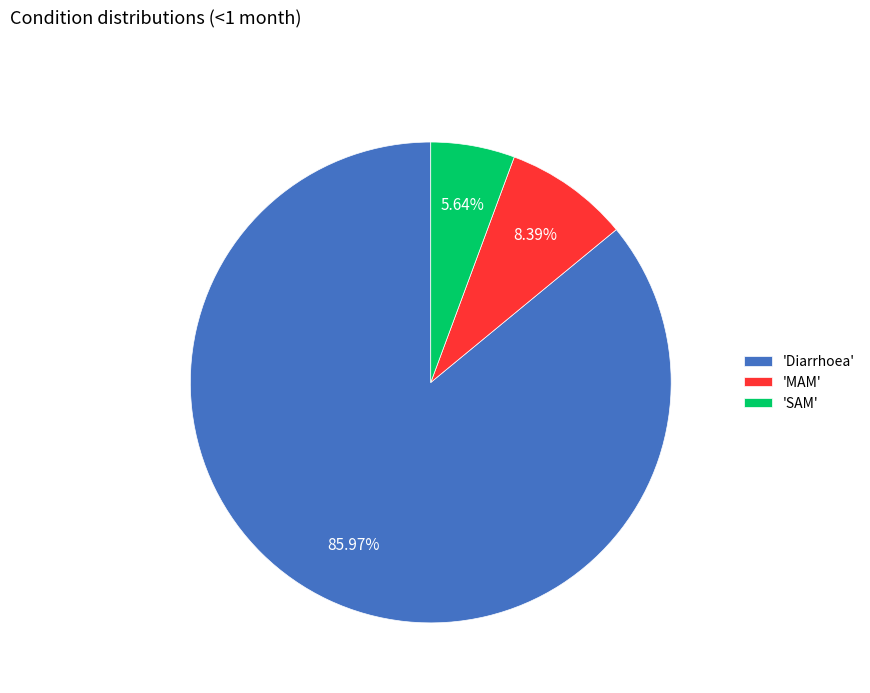

Which category has the biggest portion of the pie?

'Diarrhoea'